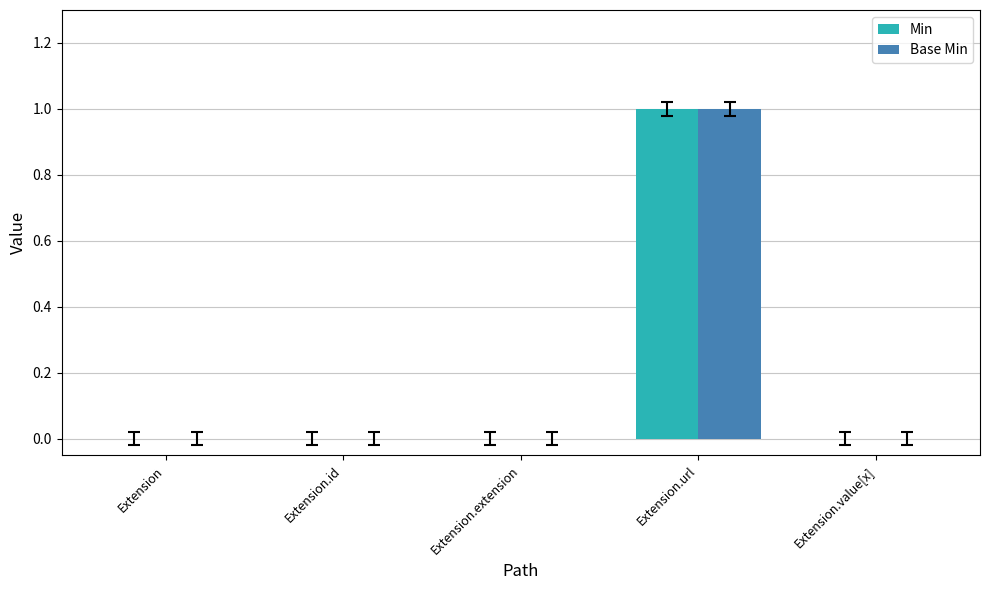

Reading right to left, what are all the values shown in this chart?

Min: Extension.value[x]=0	Extension.url=1	Extension.extension=0	Extension.id=0	Extension=0
Base Min: Extension.value[x]=0	Extension.url=1	Extension.extension=0	Extension.id=0	Extension=0